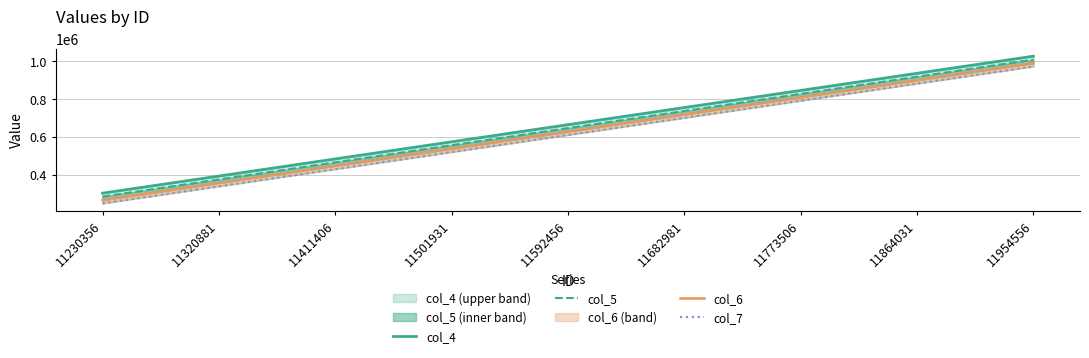

What are all the series names shown in the legend?

col_4, col_5, col_6, col_7